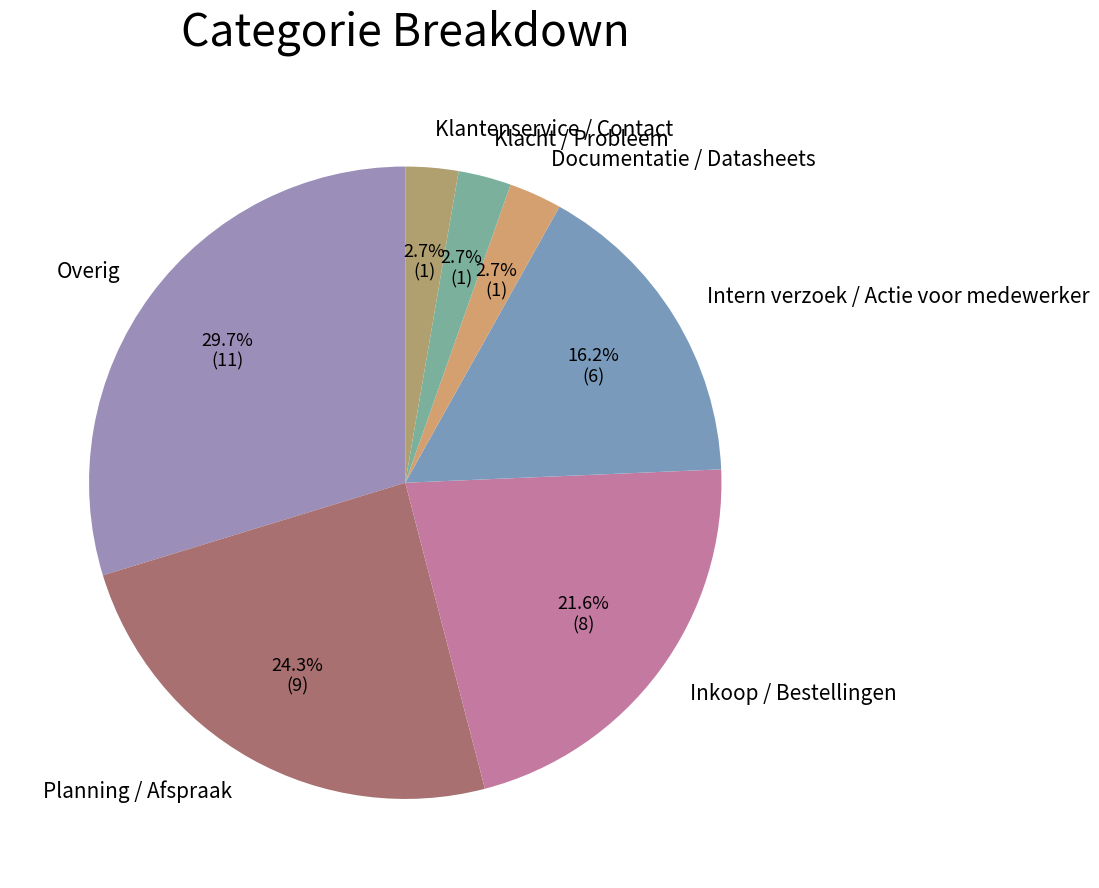

What is the largest slice in the pie chart?

Overig